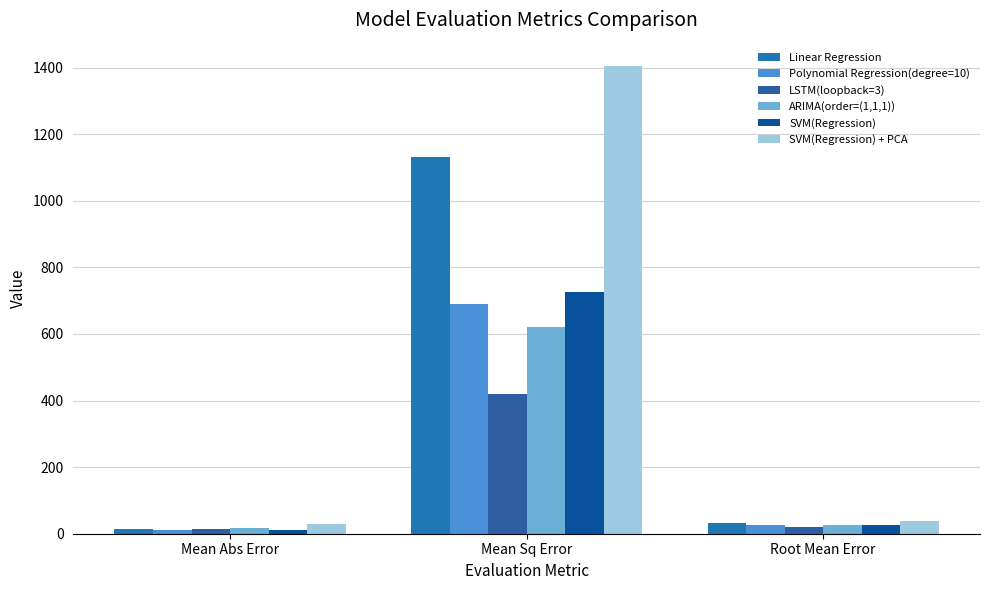

What is the difference between the maximum and minimum values in the ARIMA(order=(1,1,1)) series?

602.1